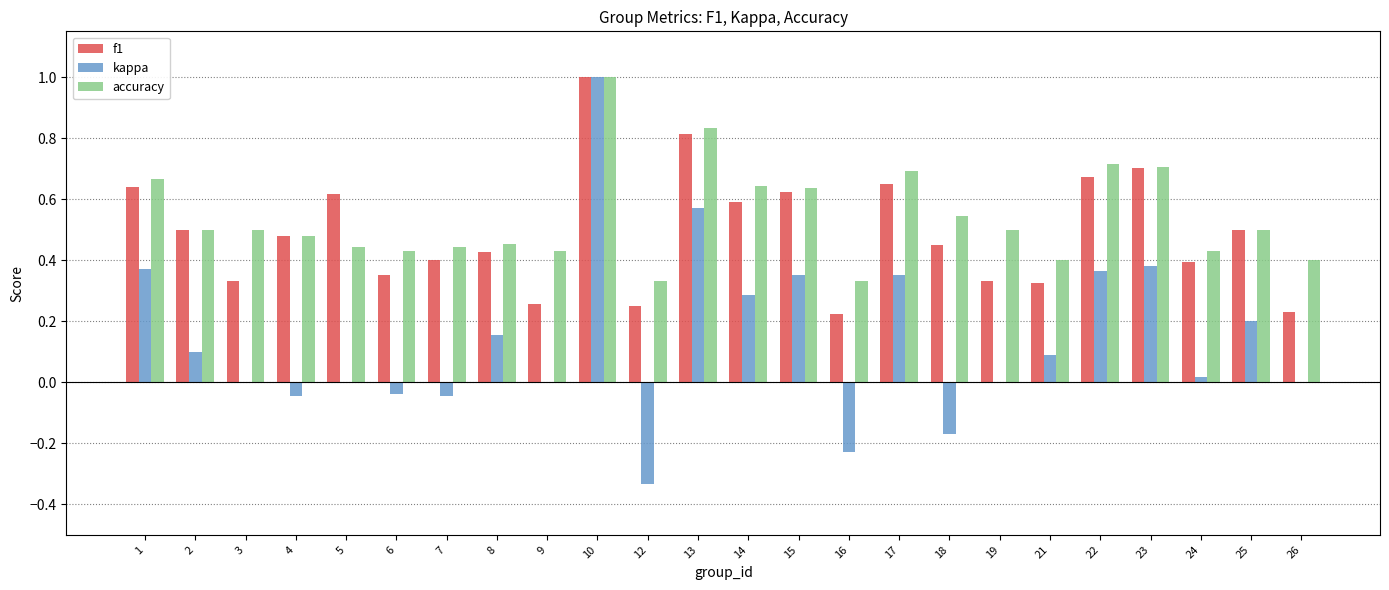

What is the sum of all f1 values?

11.8